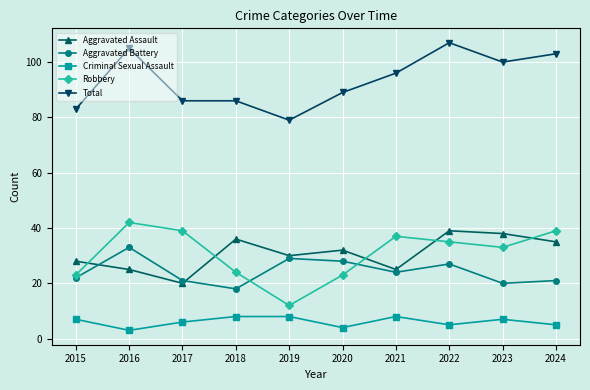

Which series has the largest total across all categories?

Total